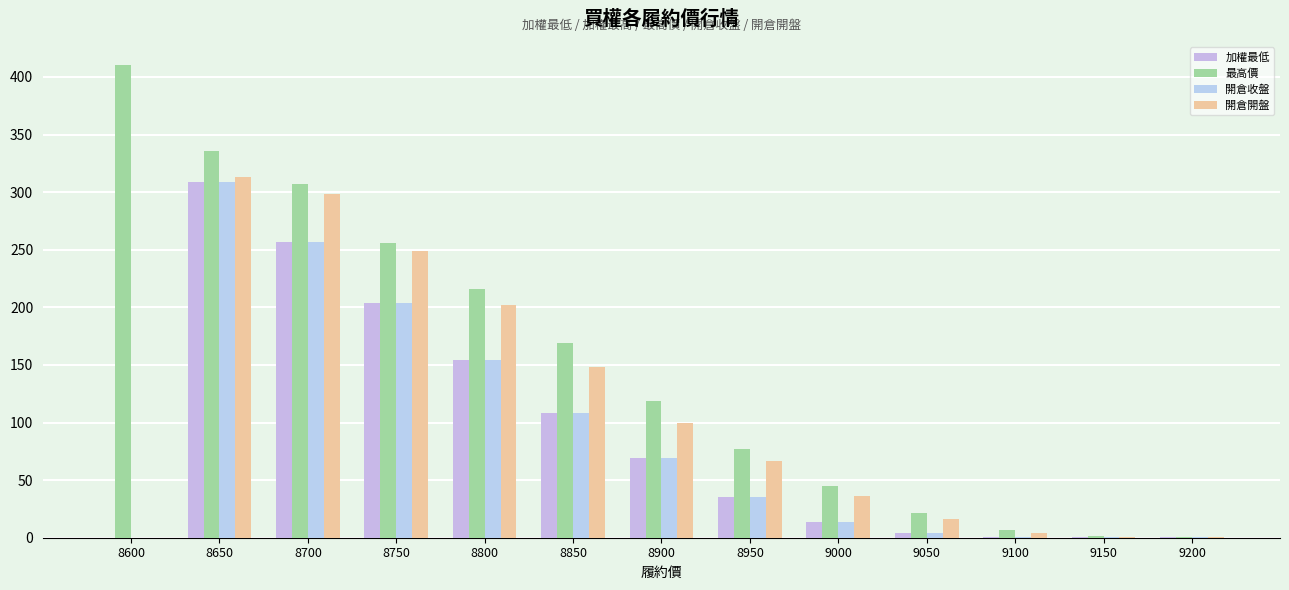

How many groups of bars are there?

13